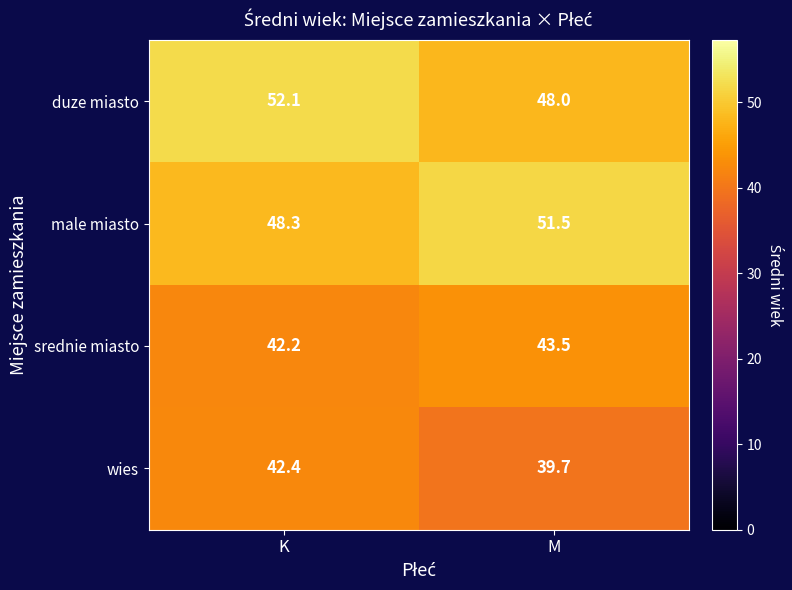

Is it true that male miasto equals 48.3 at K?

True